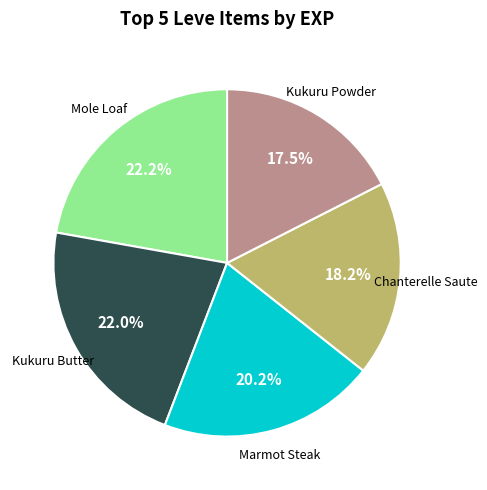

Is there a majority slice in this chart?

No